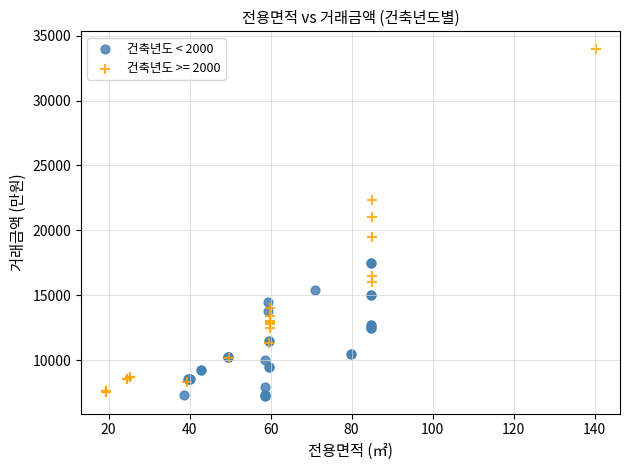

Which series has the widest spread of Y values?

건축년도 >= 2000